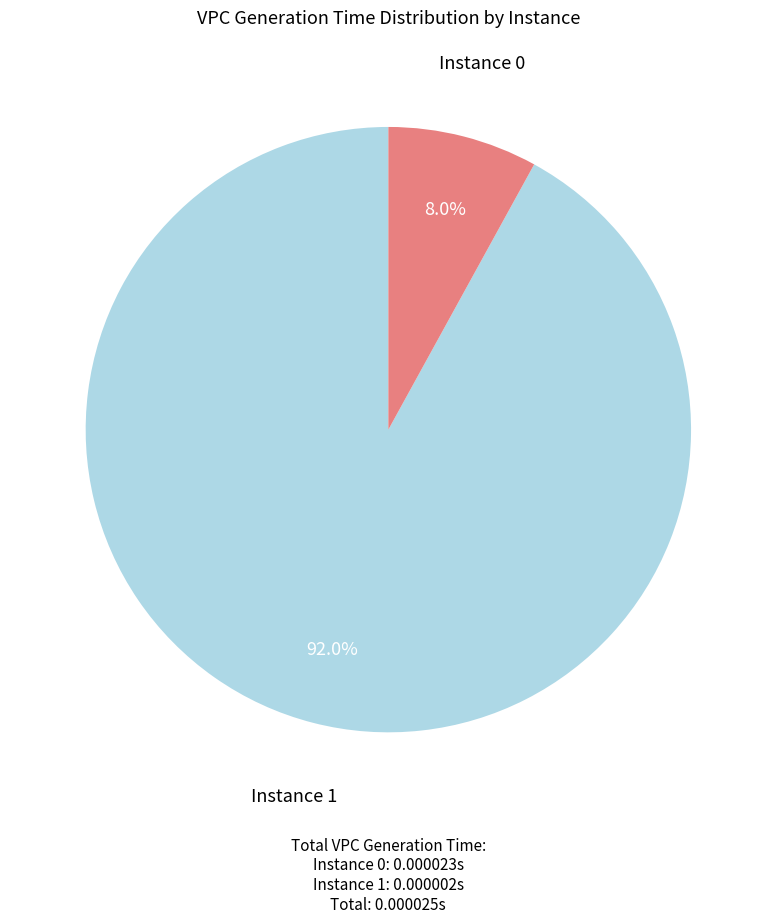

Is there any slice that represents more than half of the pie?

Yes